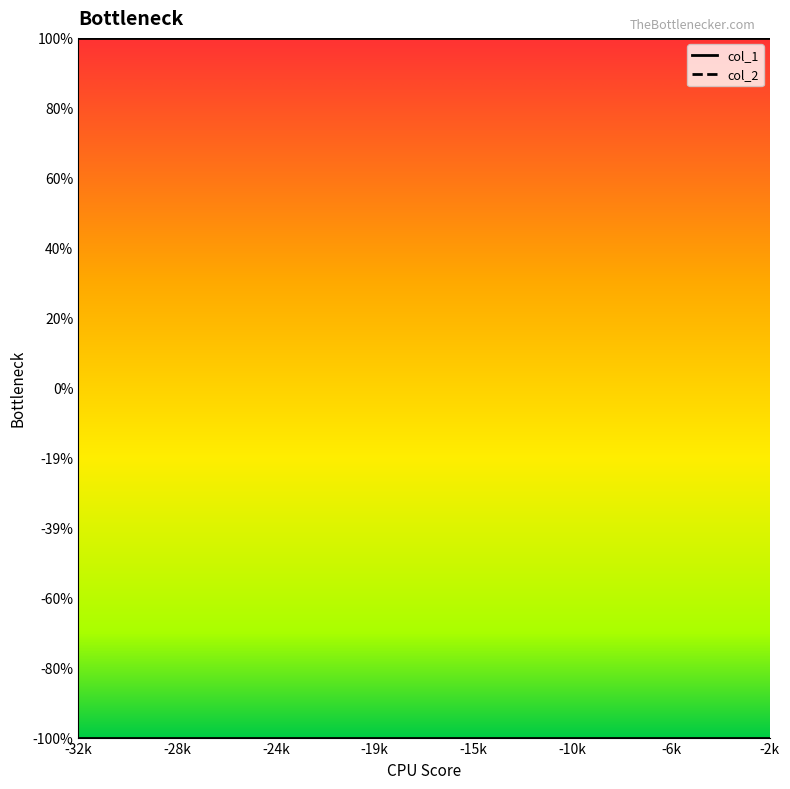

Does the chart display data point markers on the line(s)?

No